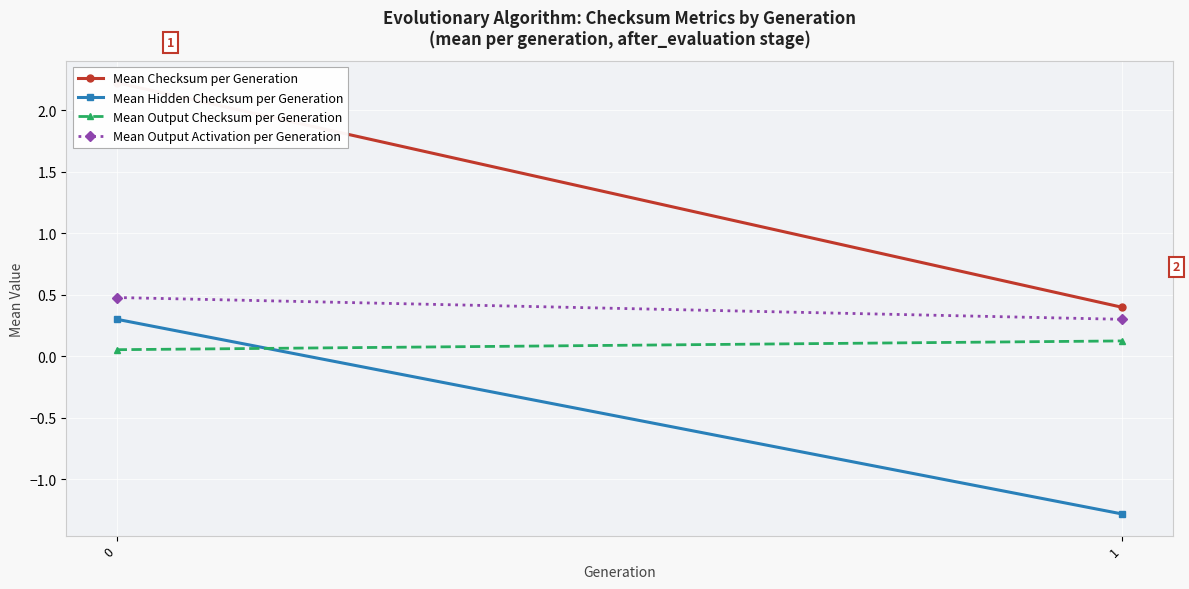

Reading left to right, what are all the values shown in this chart?

Mean Checksum per Generation: 2.2	0.4
Mean Hidden Checksum per Generation: 0.3	-1.3
Mean Output Checksum per Generation: 0.1	0.1
Mean Output Activation per Generation: 0.5	0.3